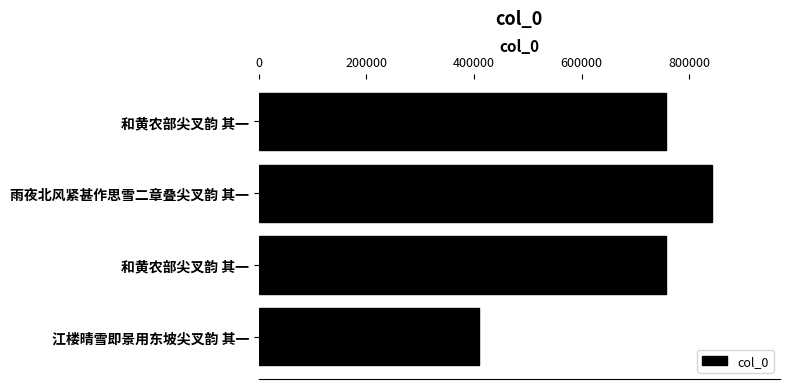

How many categories are shown in the chart?

4